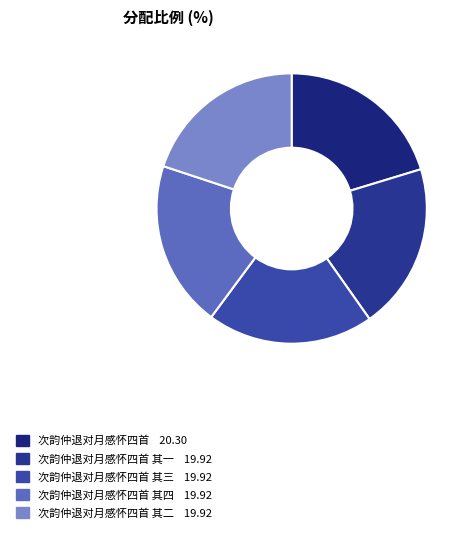

How many slices are in this pie chart?

5